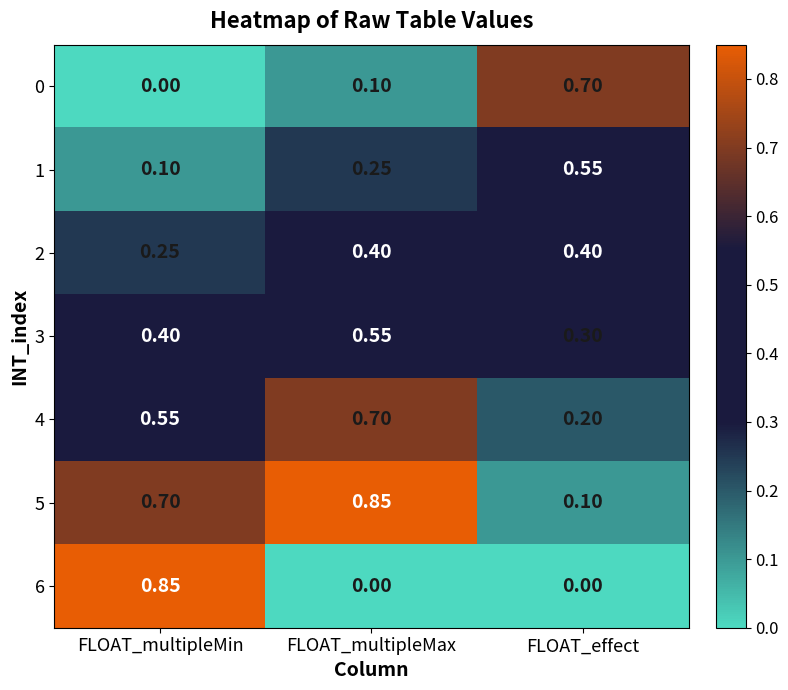

Which category has the highest value in the 1 series?

FLOAT_effect